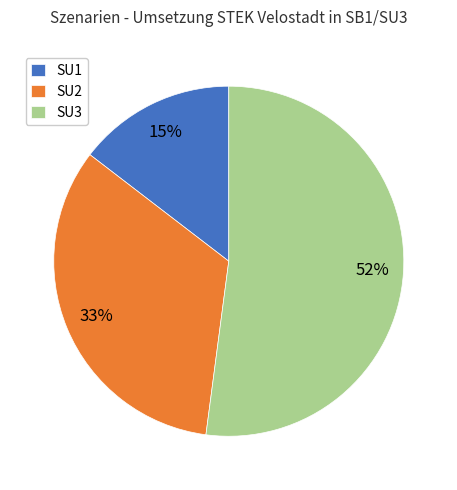

To the nearest percent, what portion does SU3 represent?

52%